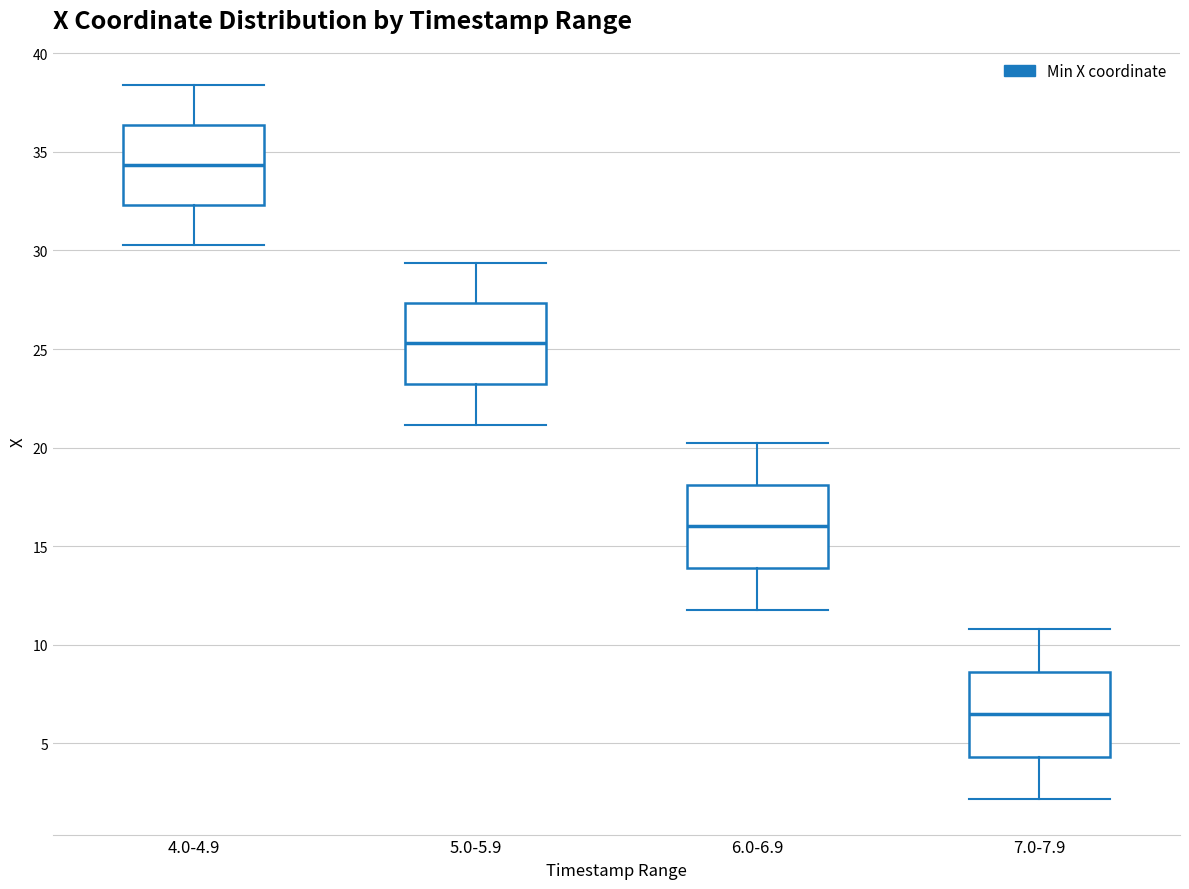

Reading left to right, read every box against the y-axis: the position of its median line, the range the box covers, and the ends of its whiskers. The values are not printed on the chart, so give them approximately, as read against the axis.

4.0-4.9: median 34.5, box 32.5 to 36.5, whiskers 30.5 to 38.5
5.0-5.9: median 25.5, box 23.0 to 27.5, whiskers 21.0 to 29.5
6.0-6.9: median 16.0, box 14.0 to 18.0, whiskers 12.0 to 20.0
7.0-7.9: median 6.5, box 4.5 to 8.5, whiskers 2.0 to 11.0